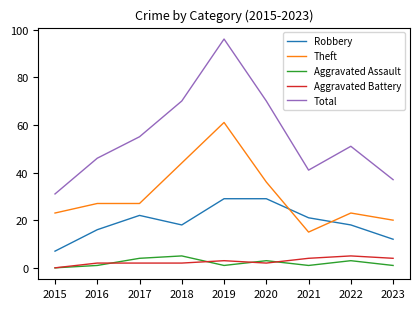

Which category has the highest value across all series?

2019